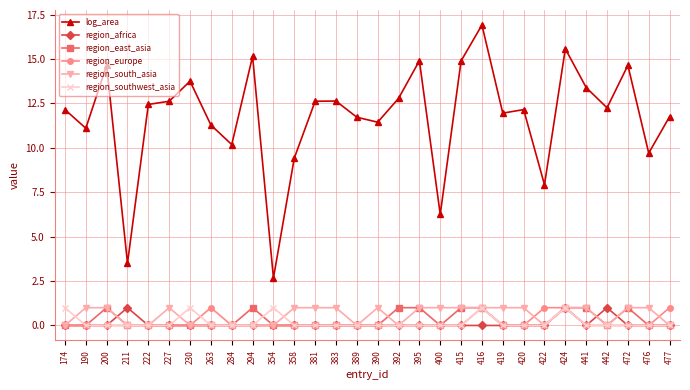

What are all the series names shown in the legend?

log_area, region_africa, region_east_asia, region_europe, region_south_asia, region_southwest_asia